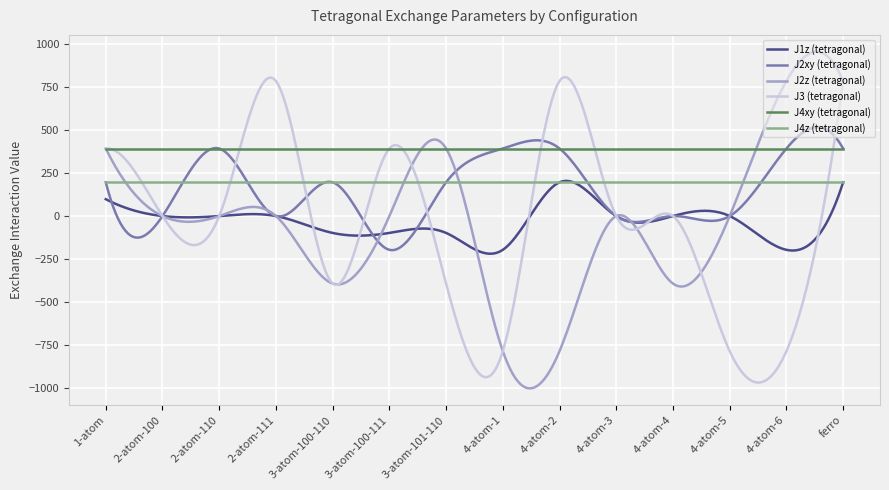

Which series has the largest range (max minus min)?

J2z (tetragonal)